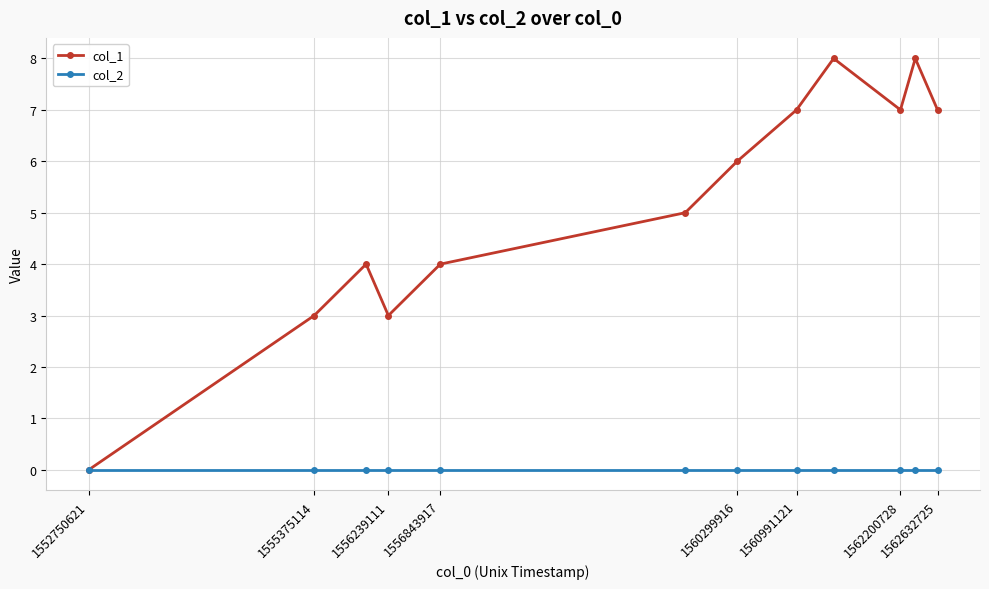

What is the value of the col_1 point at the 5th from the left?

4